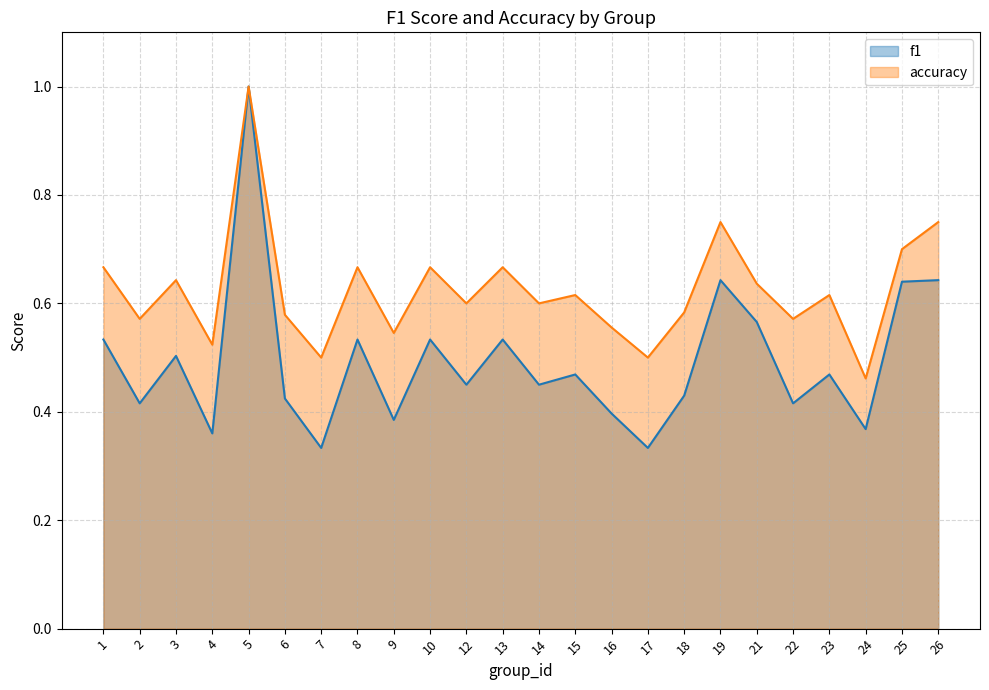

At which category is the sum across all series the highest?

5